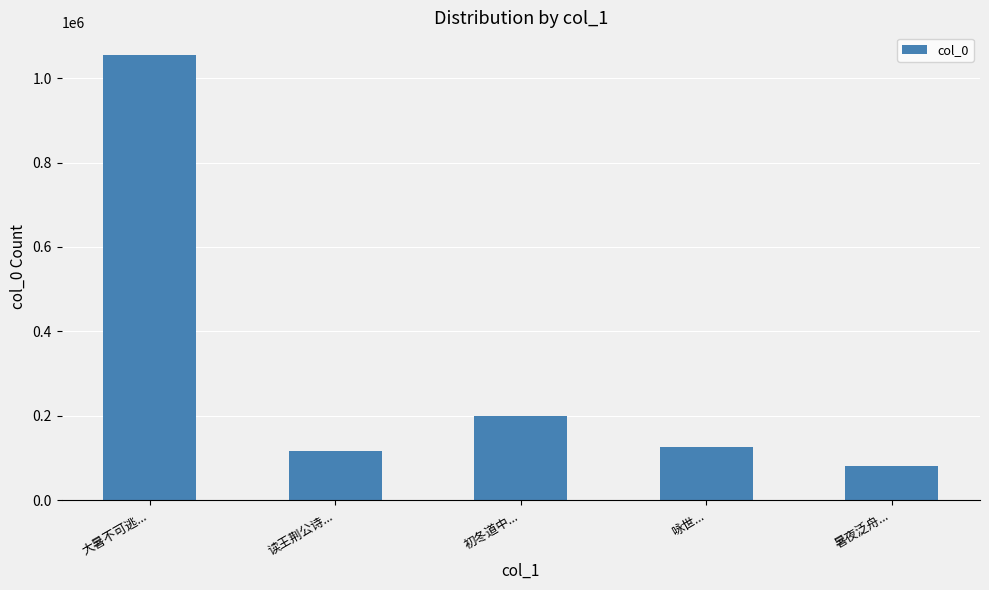

List the labels in order of value, smallest first.

暑夜泛舟..., 读王荆公诗..., 咏世..., 初冬道中..., 大暑不可逃...